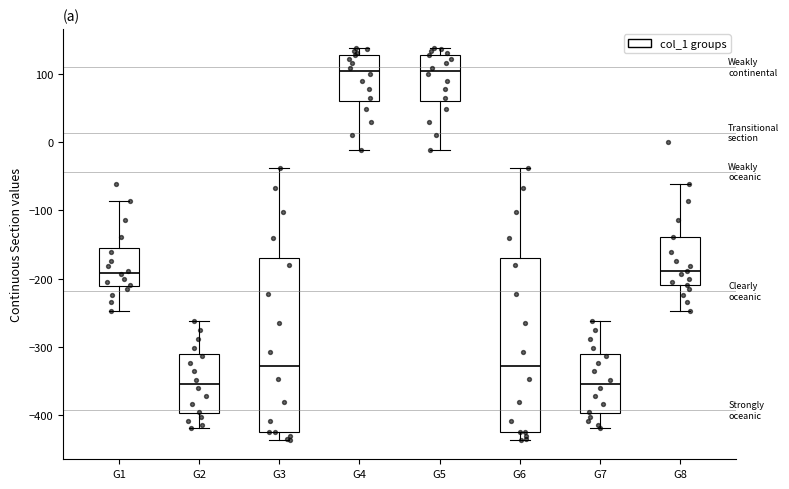

Reading left to right, transcribe this box plot: for each box, give where its median line is, the range the box spans, and where its two whiskers end, as read against the y-axis. The values are not printed on the chart, so give them approximately, as read against the axis.

G1: median -190, box -210 to -160, whiskers -250 to -90
G2: median -350, box -400 to -310, whiskers -420 to -260
G3: median -330, box -420 to -170, whiskers -440 to -40
G4: median 100, box 60 to 130, whiskers -10 to 140
G5: median 100, box 60 to 130, whiskers -10 to 140
G6: median -330, box -420 to -170, whiskers -440 to -40
G7: median -350, box -400 to -310, whiskers -420 to -260
G8: median -190, box -210 to -140, whiskers -250 to -60